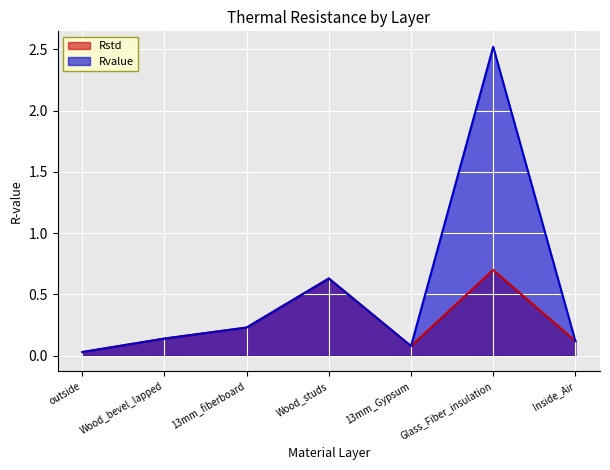

At which category is the sum across all series the highest?

Glass_Fiber_insulation